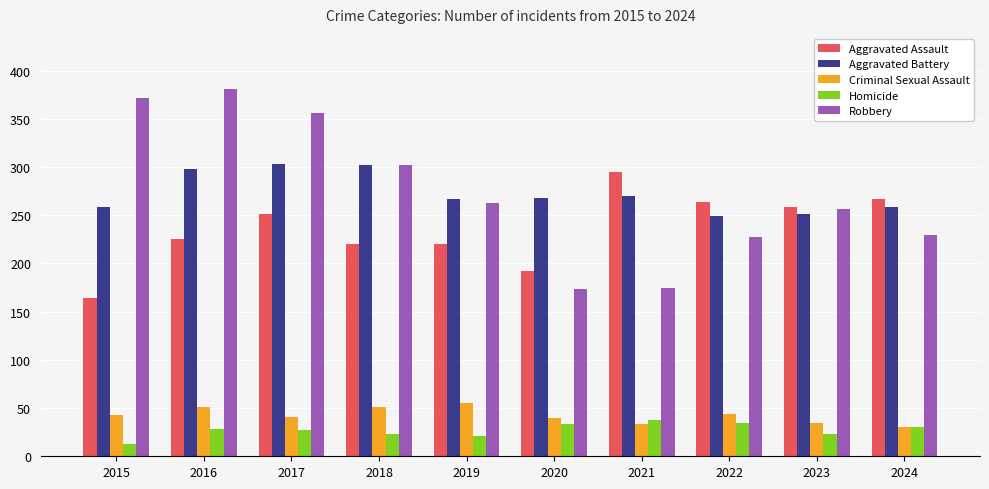

Which series changed the most between 2017 and 2020?

Robbery